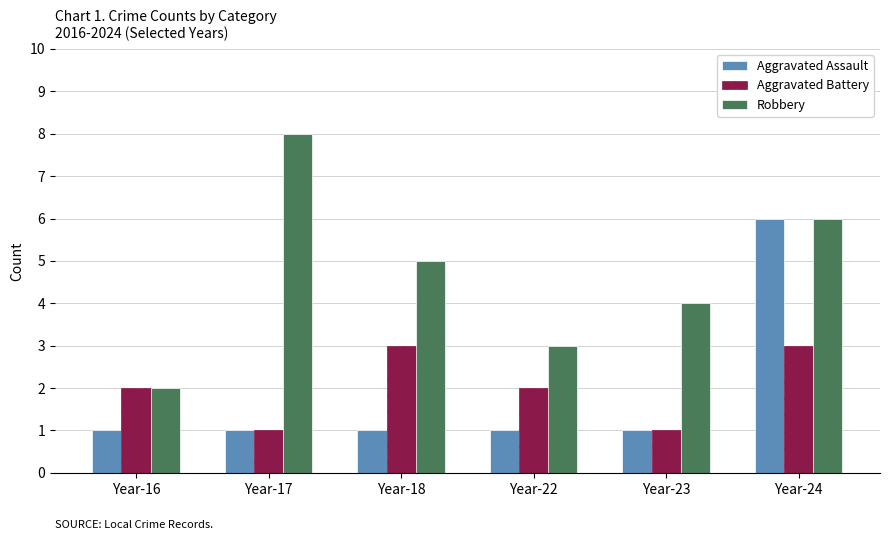

True or false: Aggravated Battery has a value of 3 at Year-24.

True